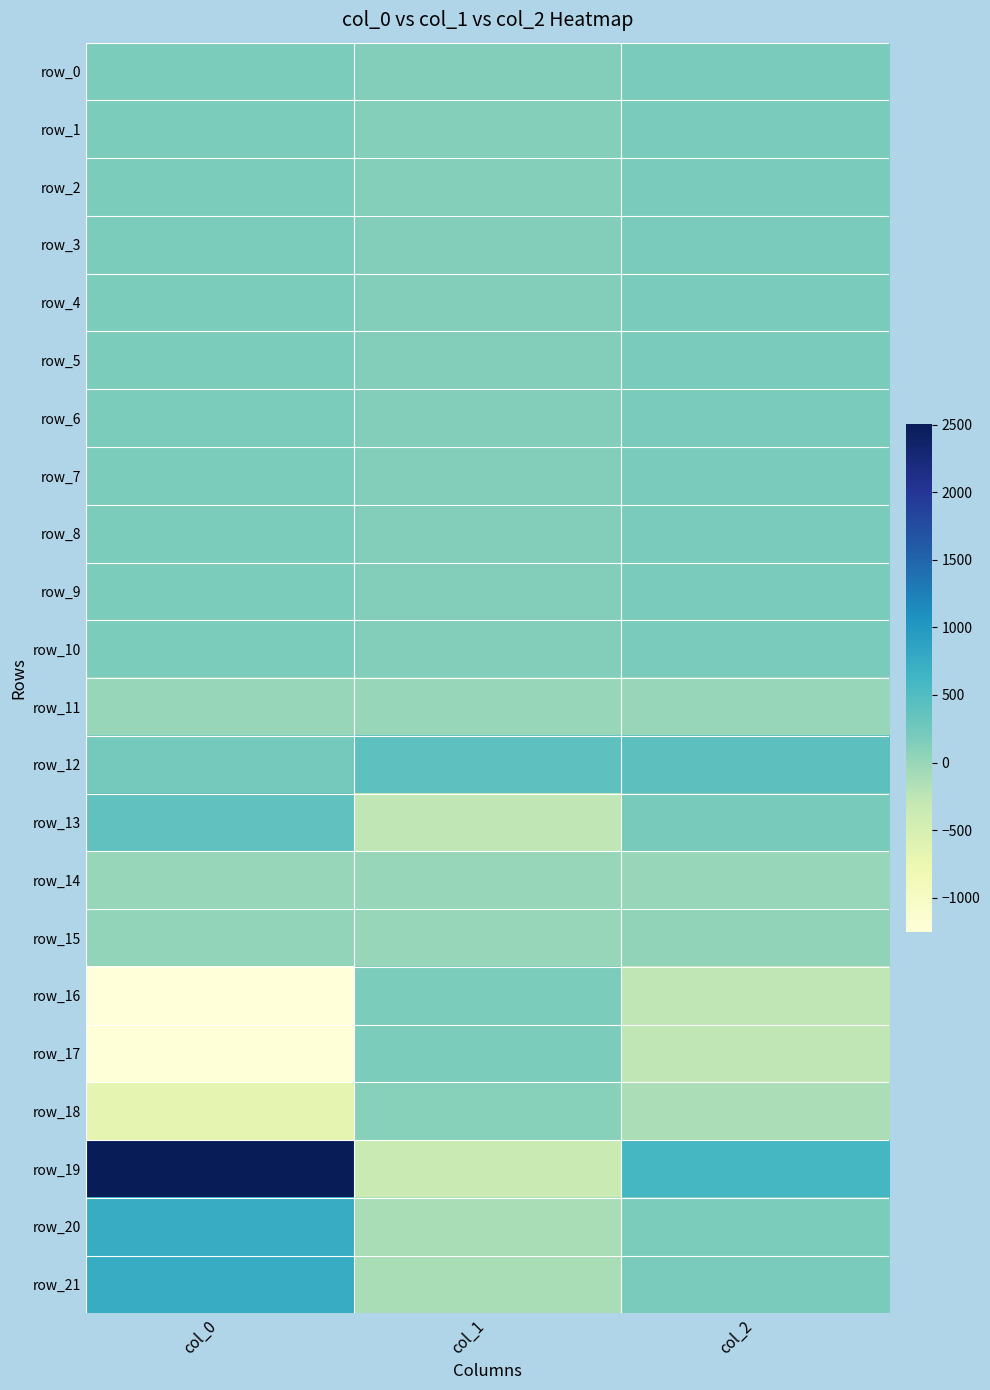

Is the value of row_10 at col_0 greater than the value of row_8 at col_0?

No